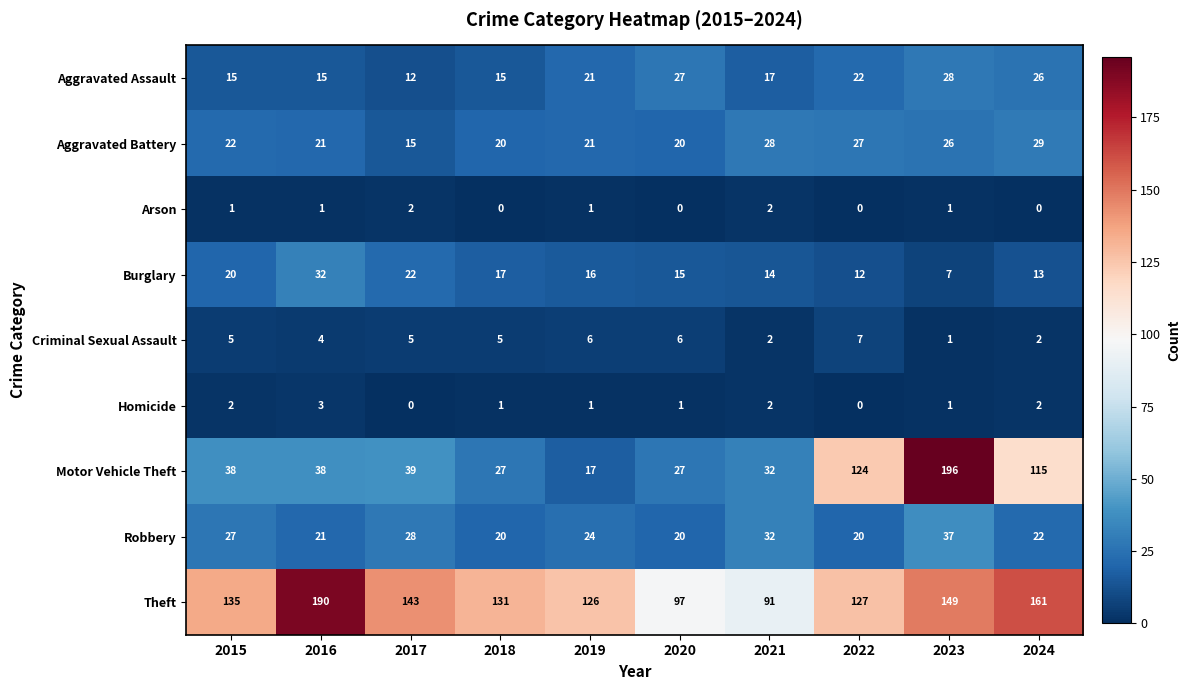

What is the spread (max minus min) of values at 2021?

89